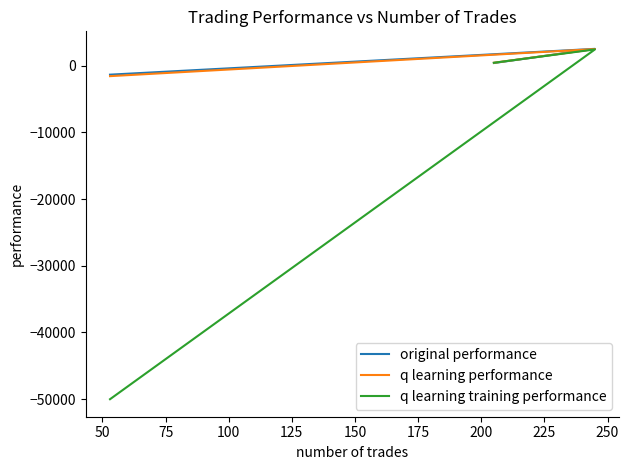

Reading left to right, list all the values displayed in this chart.

original performance: 384.6	2506.5	-1361.7
q learning performance: 421.3	2475.1	-1583.2
q learning training performance: 421.3	2422.9	-50000.0